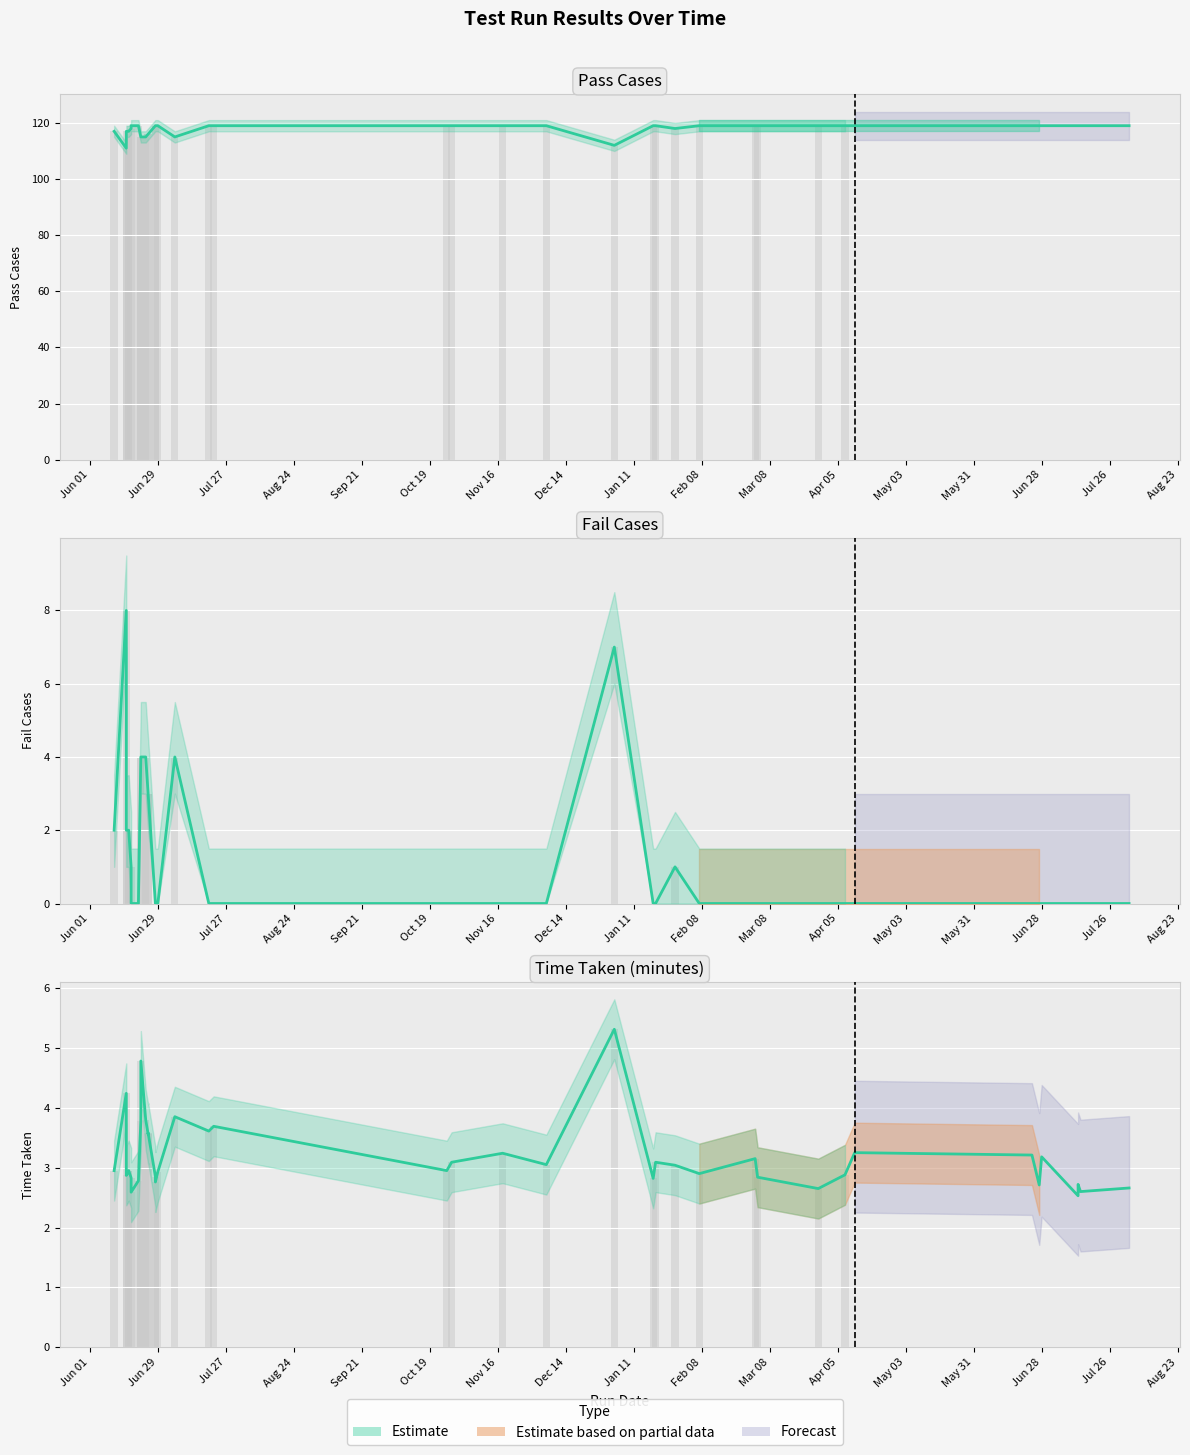

What is the sum of all values?

127.2